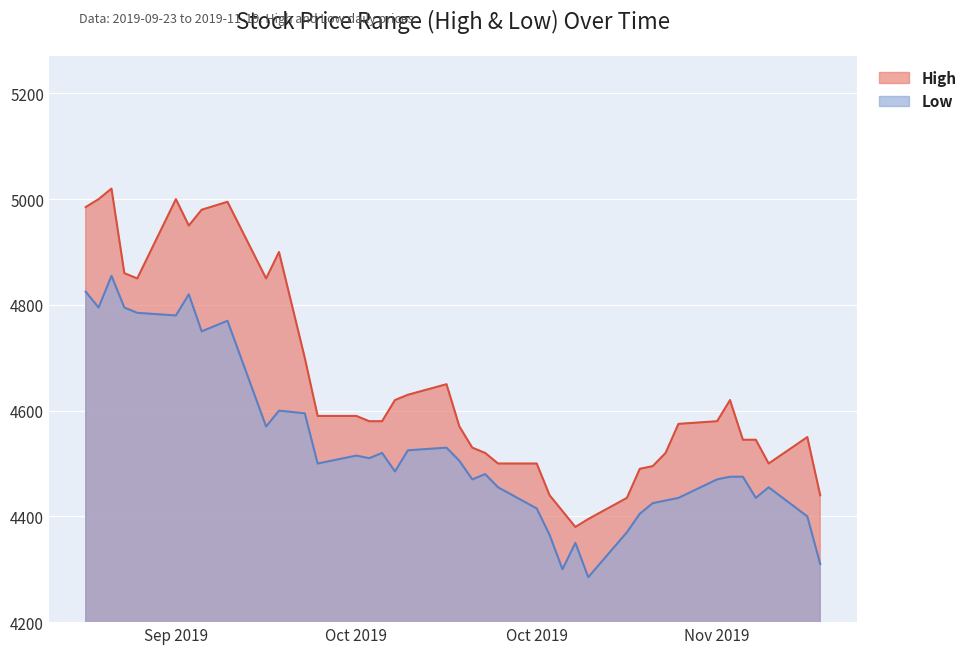

Rank the series at 2019-10-02 from highest to lowest value.

High, Low